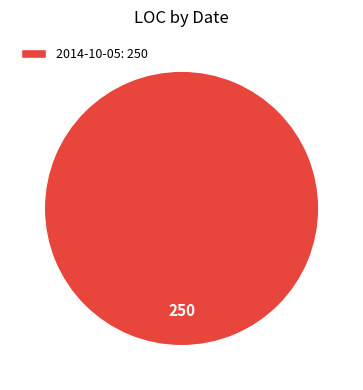

Does any single category account for the majority?

Yes